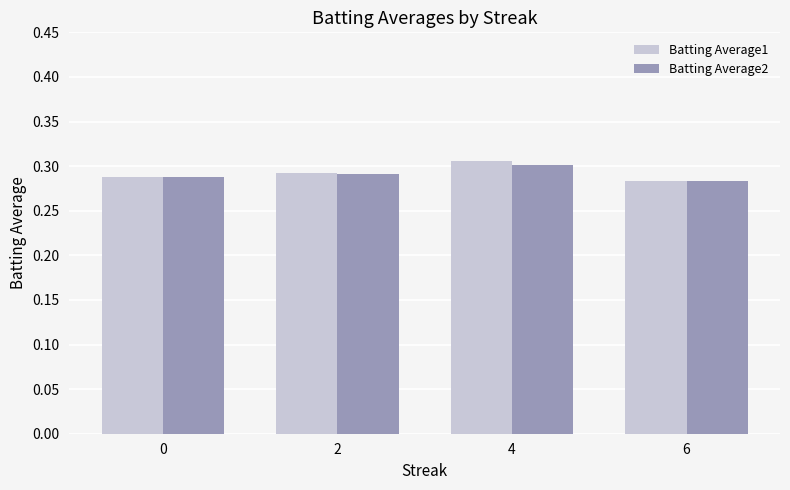

At how many categories does at least one series exceed 0?

4